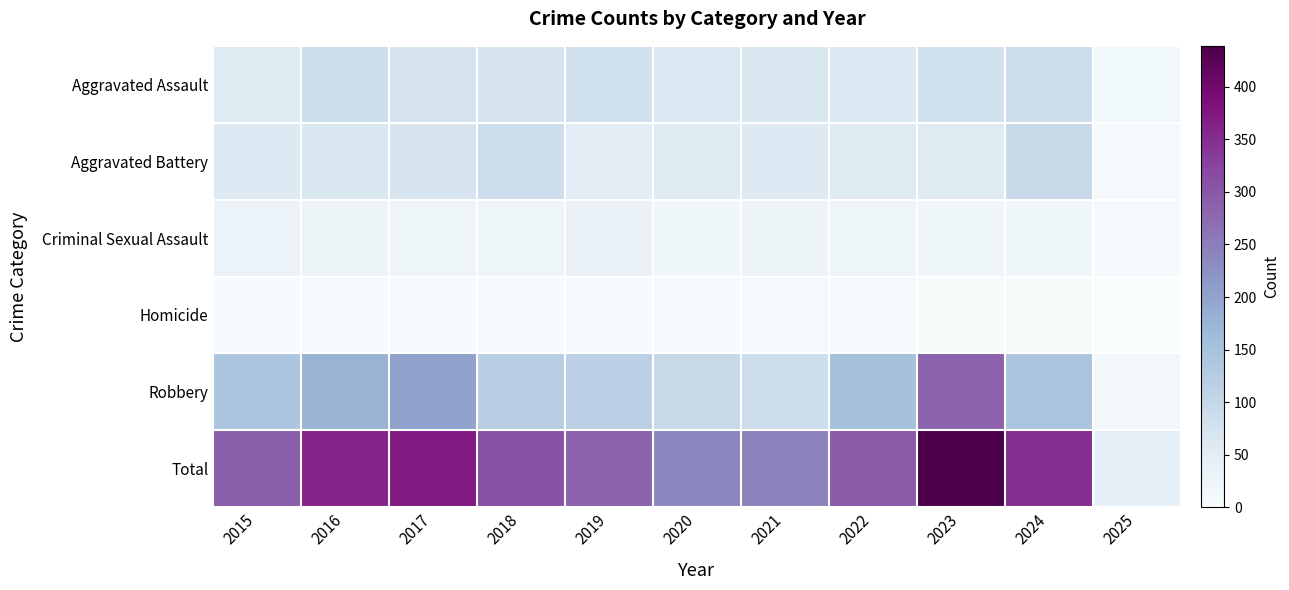

Which series changed the most between 2024 and 2025?

Total